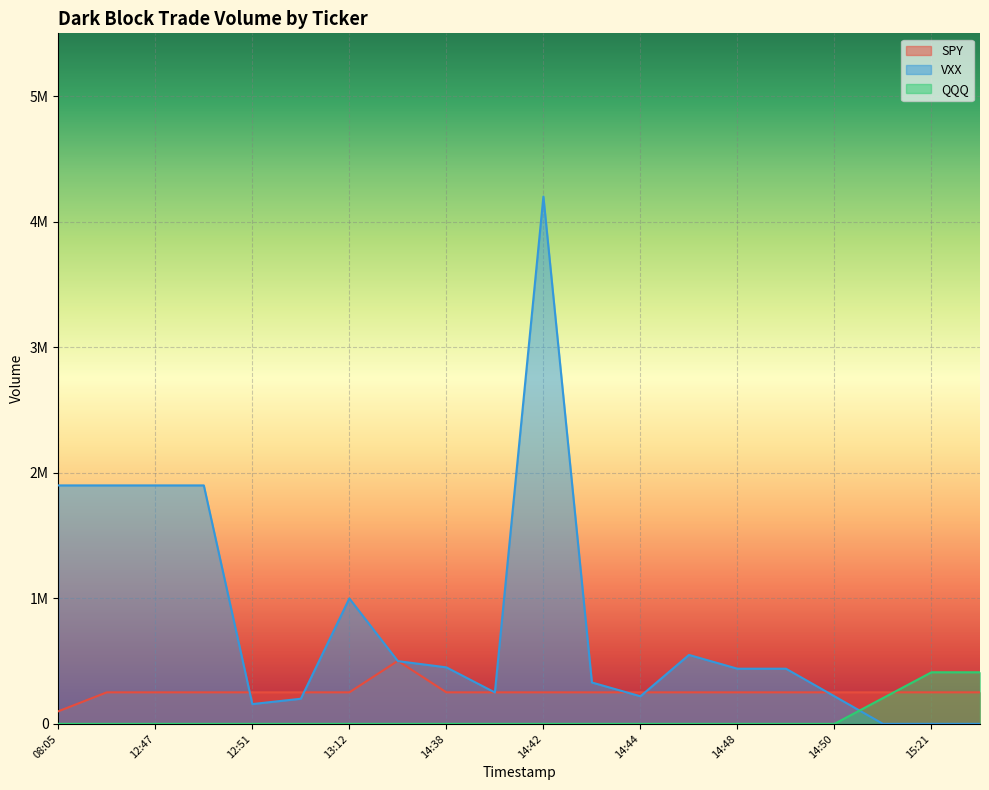

Which category has the highest value in the VXX series?

14:42